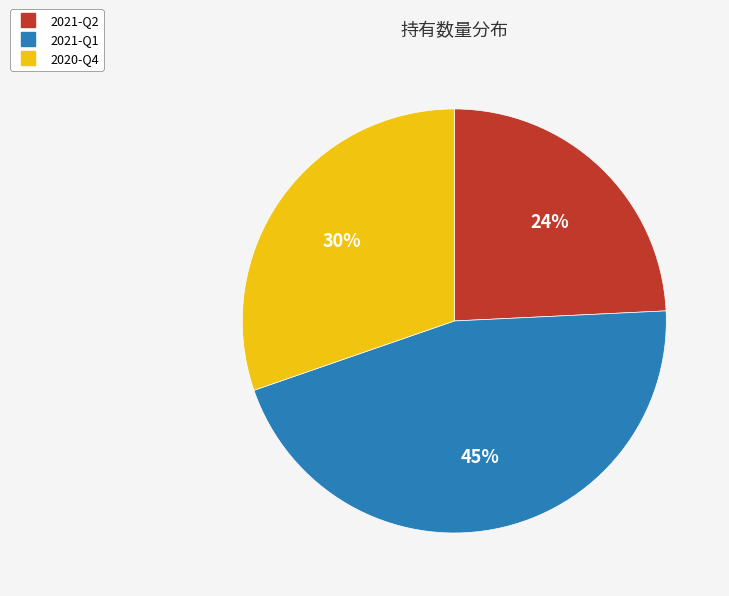

Which slice is the largest?

2021-Q1